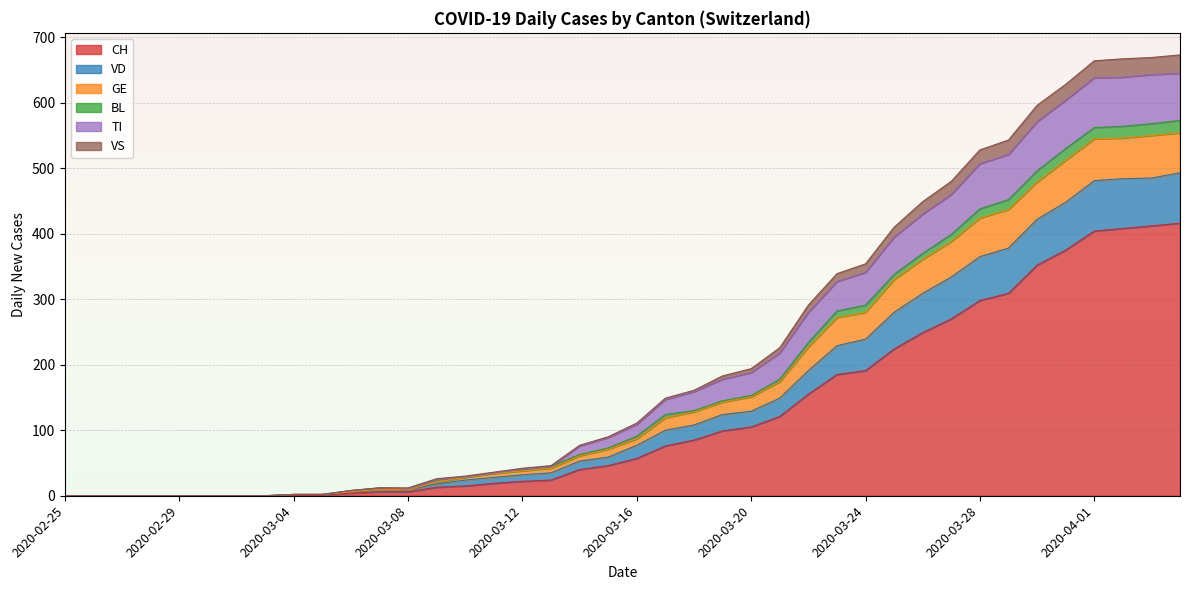

Is the value of VD at 2020-03-07 greater than the value of CH at 2020-02-25?

Yes